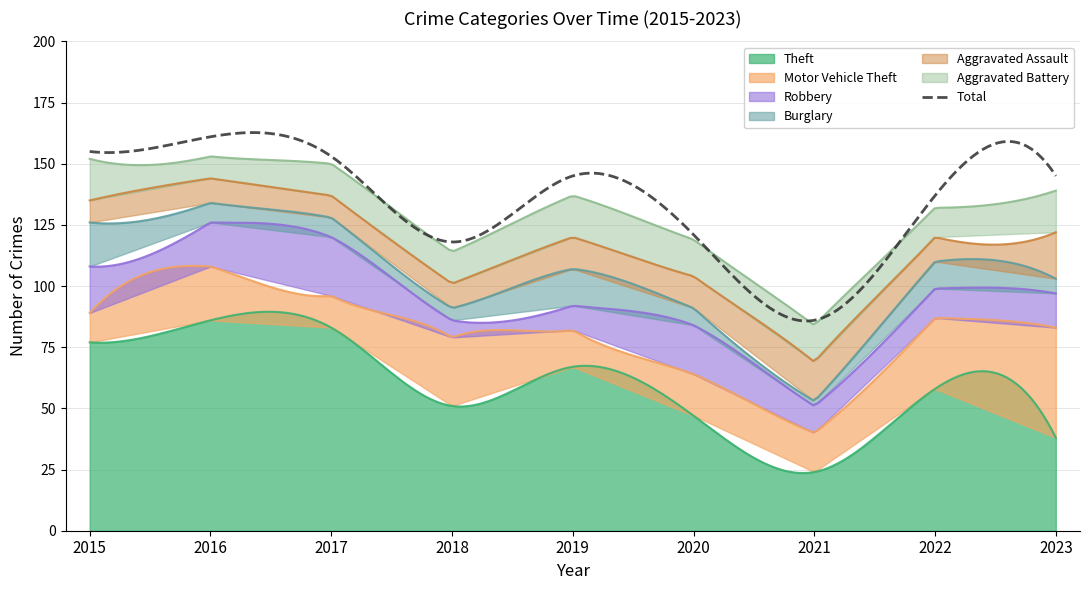

At which category is the sum across all series the highest?

2016